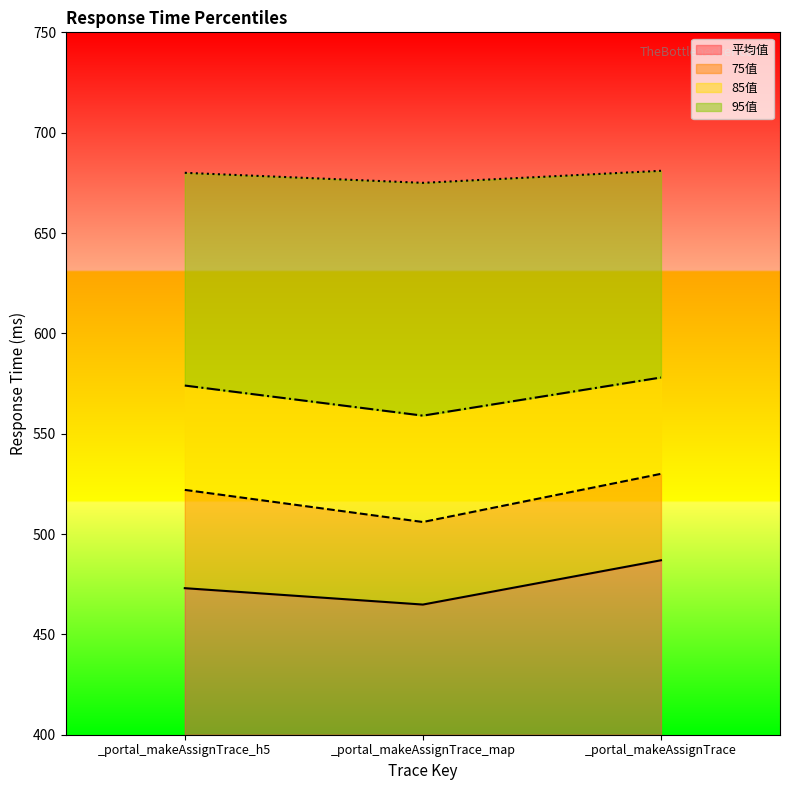

What is the label of the 1st point from the left?

_portal_makeAssignTrace_h5